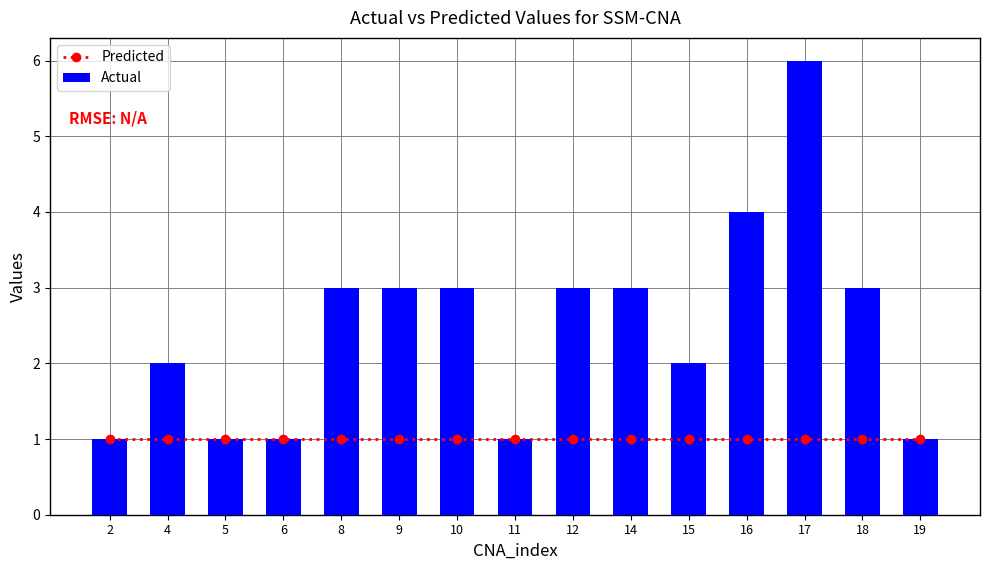

Reading right to left, transcribe all the data shown in this chart.

Predicted: 19=1	18=1	17=1	16=1	15=1	14=1	12=1	11=1	10=1	9=1	8=1	6=1	5=1	4=1	2=1
Actual: 19=1	18=3	17=6	16=4	15=2	14=3	12=3	11=1	10=3	9=3	8=3	6=1	5=1	4=2	2=1